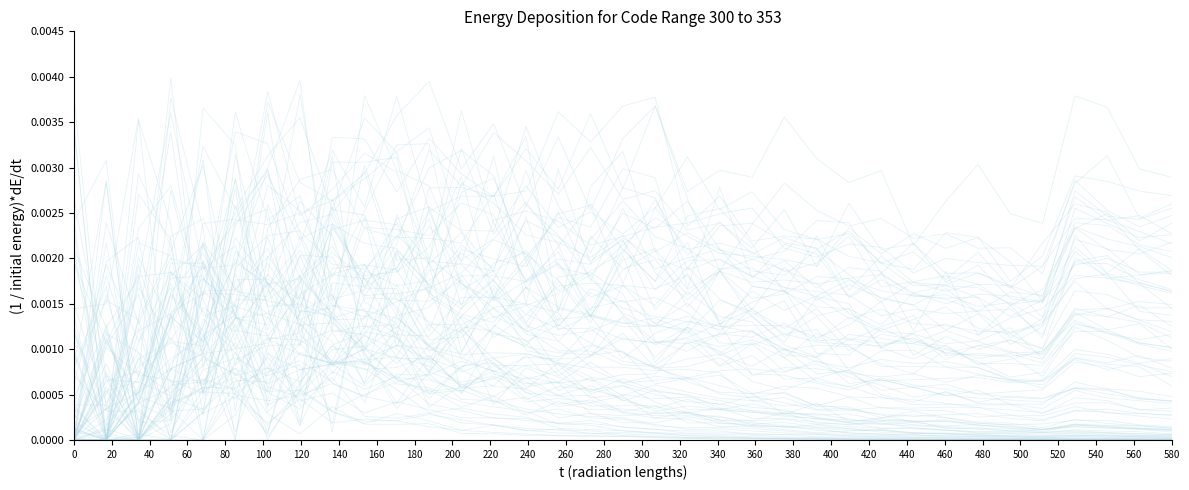

Which has a higher value, 440 or 240?

240